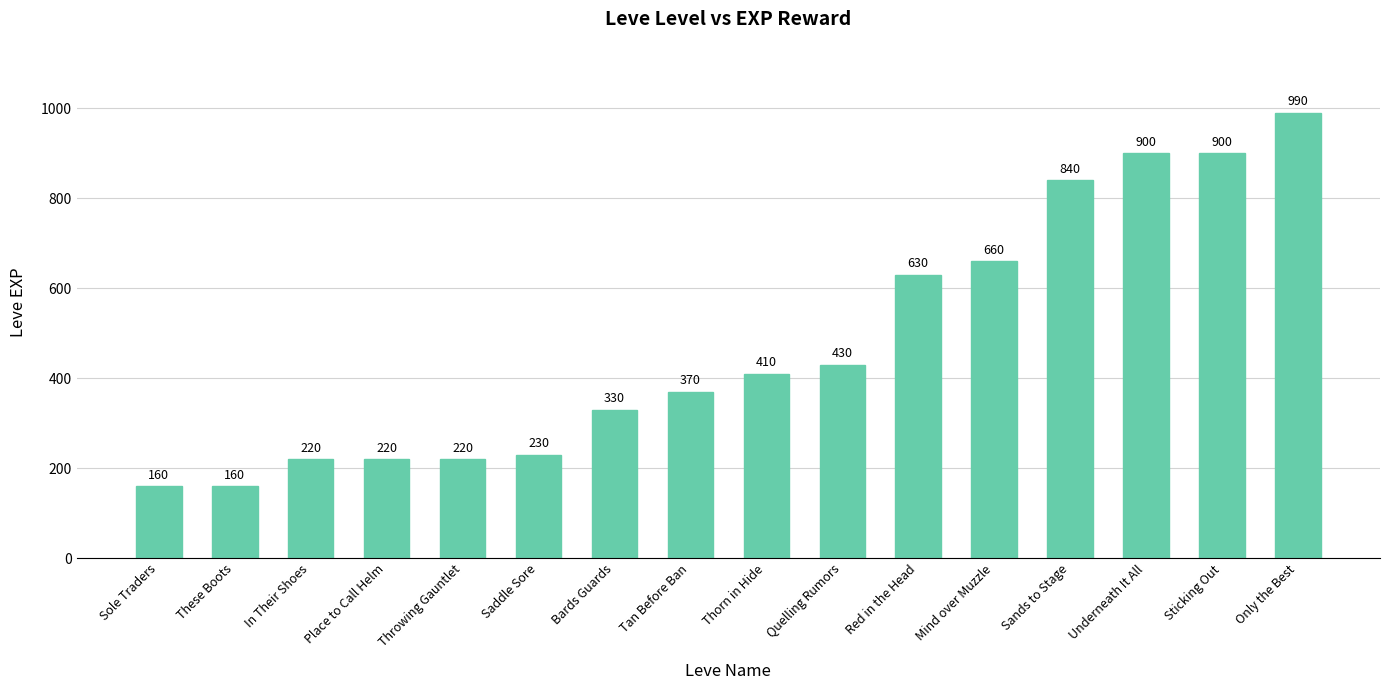

Are the bars horizontal?

No